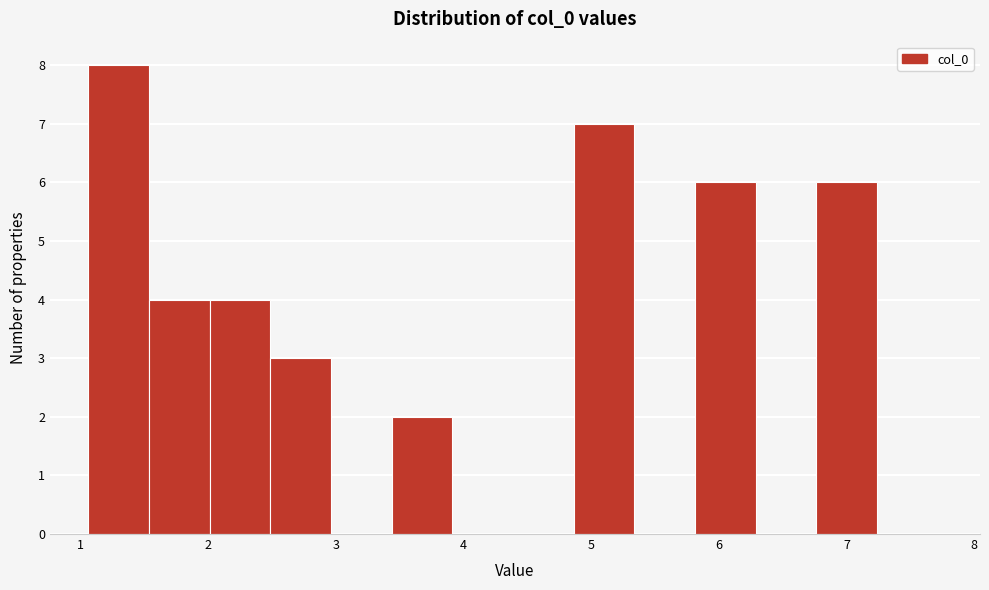

Over which range of the x-axis is the bar tallest?

1.1 to 1.5